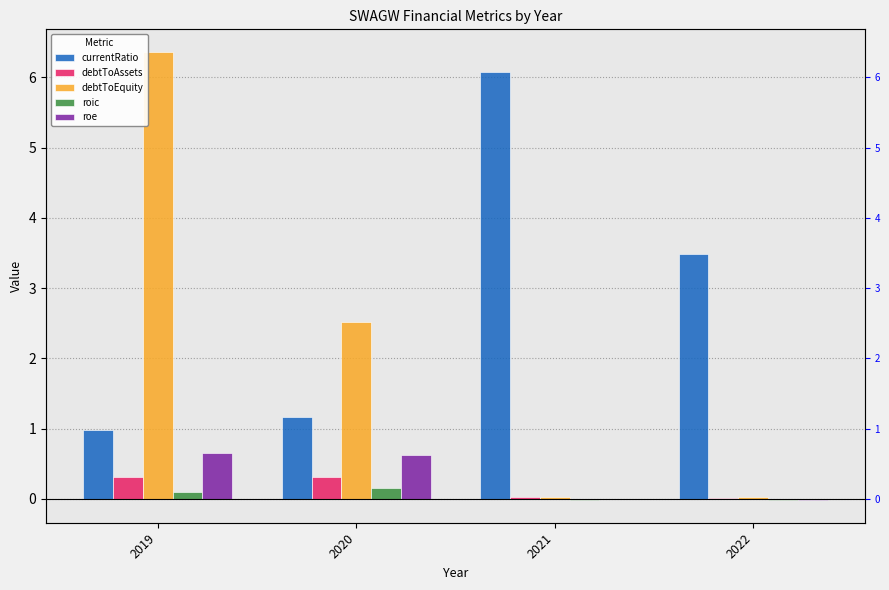

How many groups of bars are there?

4